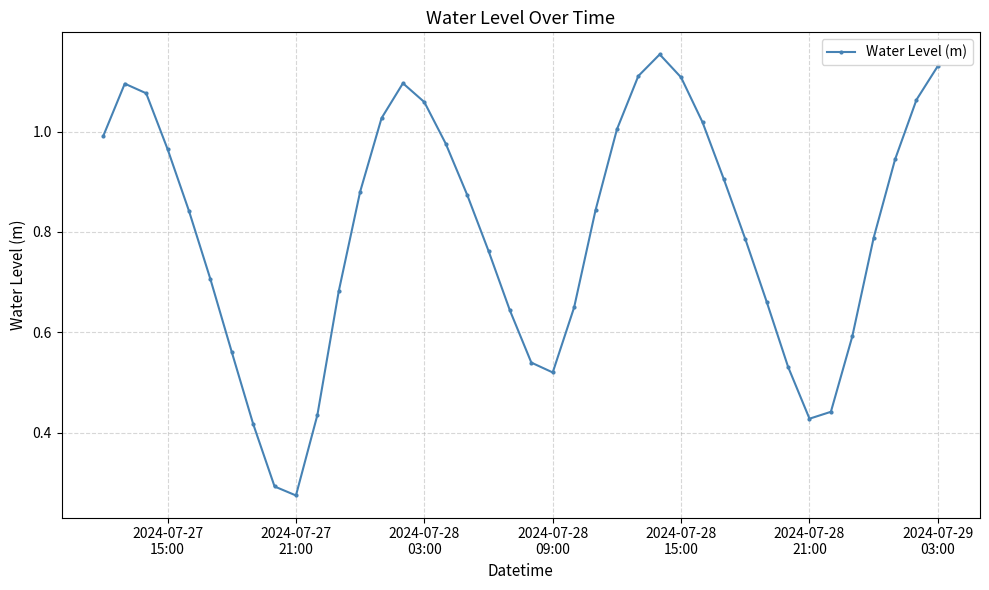

How many interior local valleys (lower than both neighbors) does the data have?

3